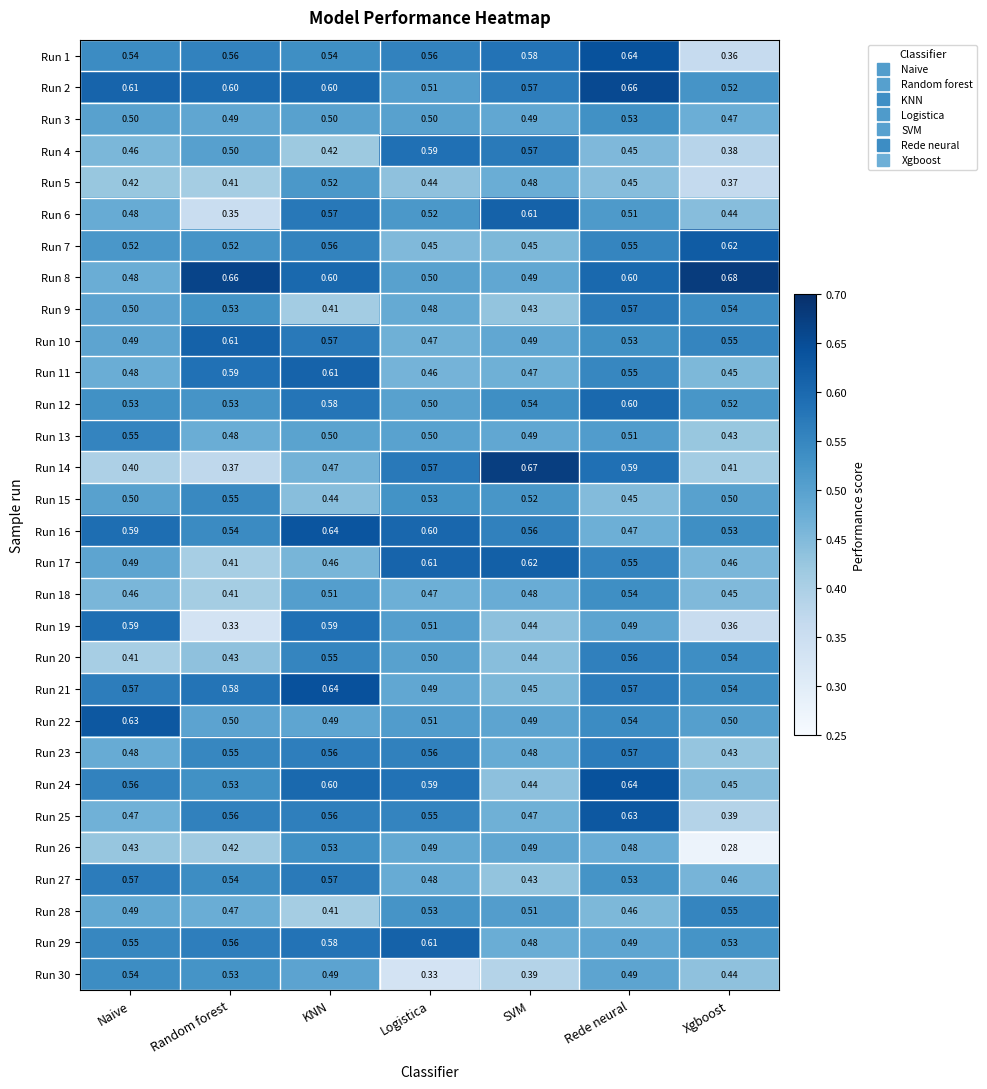

How many distinct data groups are displayed?

30